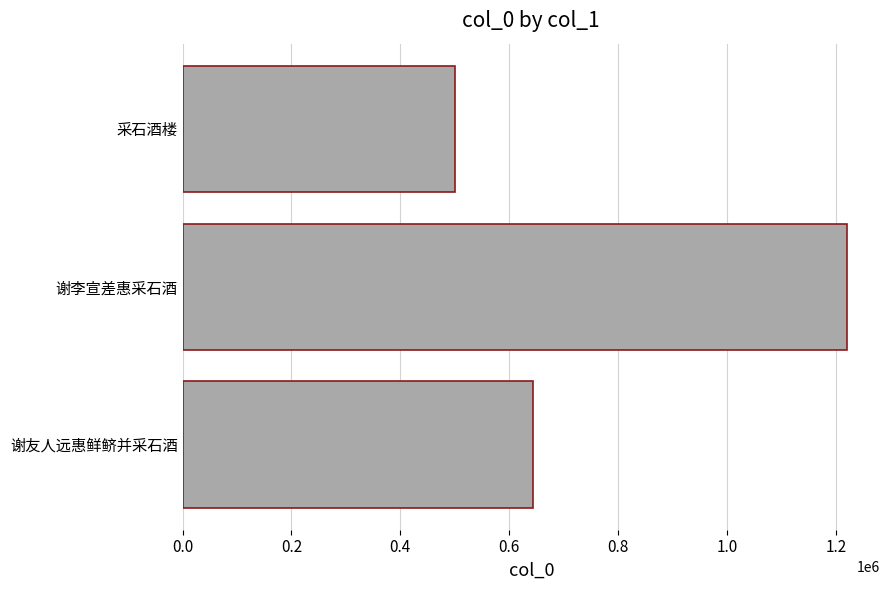

Reading top to bottom, what are all the values shown in this chart?

499908	1220089	643376